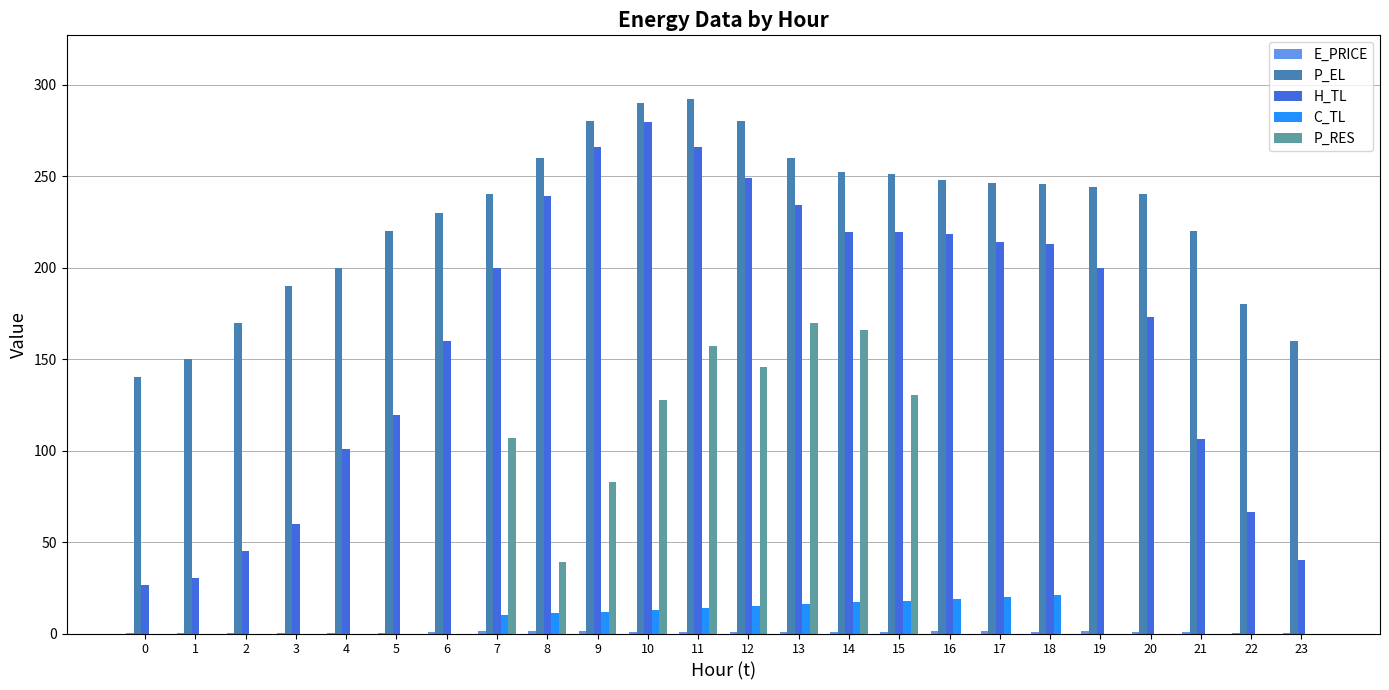

Is the value of P_EL at 0 greater than the value of H_TL at 17?

No